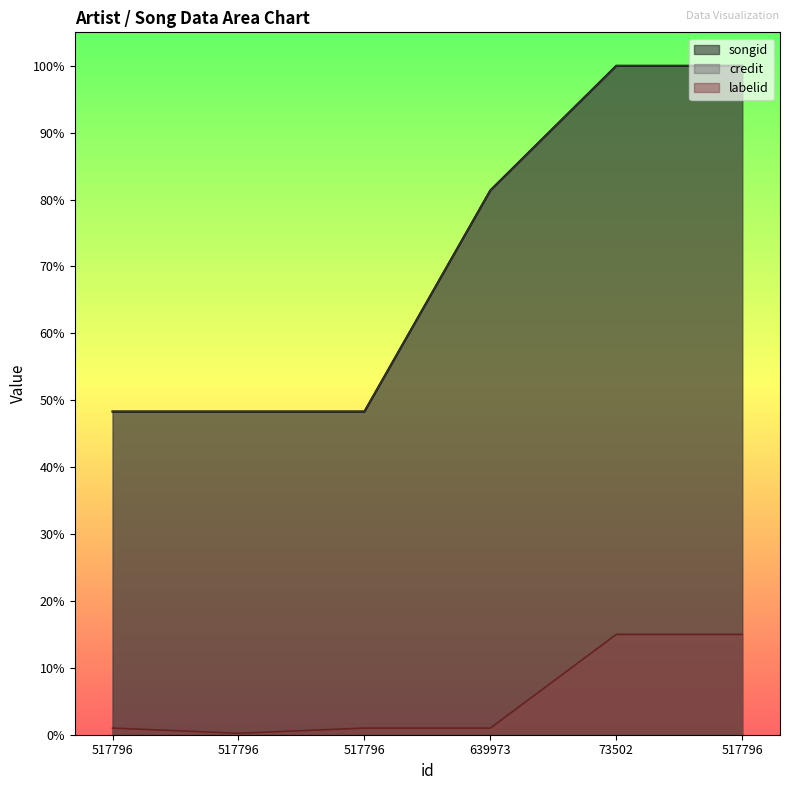

At which category is the sum across all series the highest?

73502